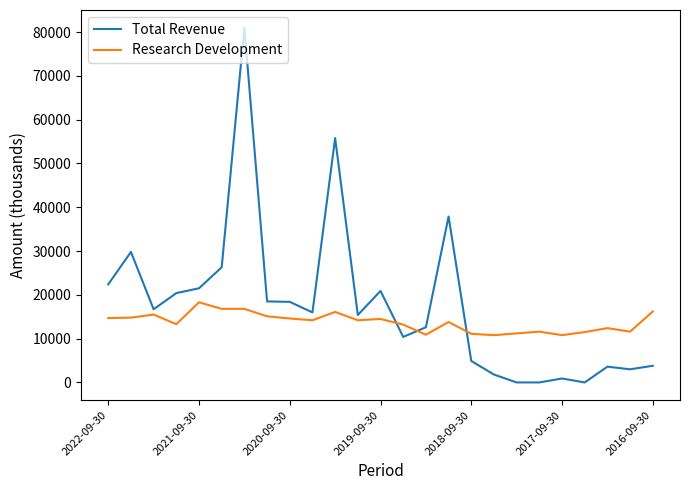

Which series has the widest spread of values?

Total Revenue